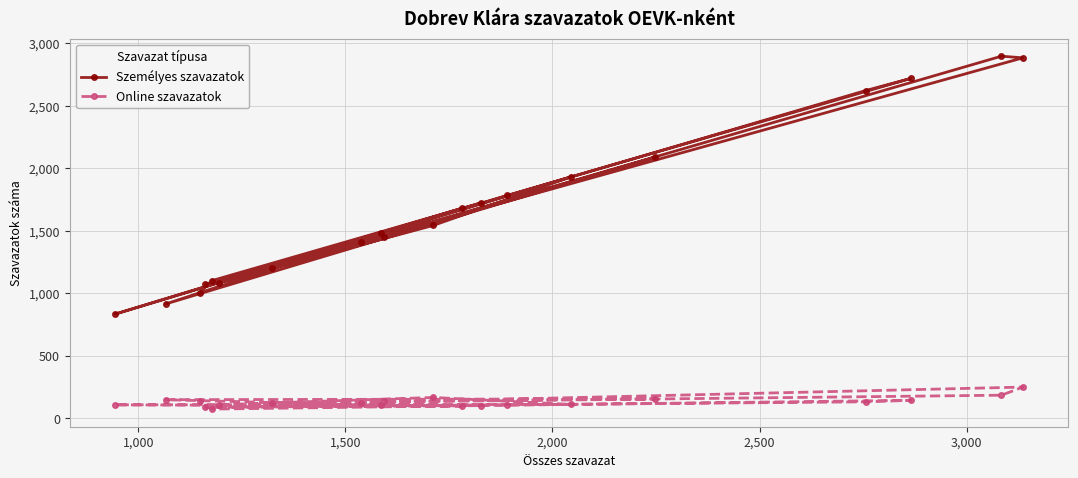

What is the minimum value shown in the chart?

75